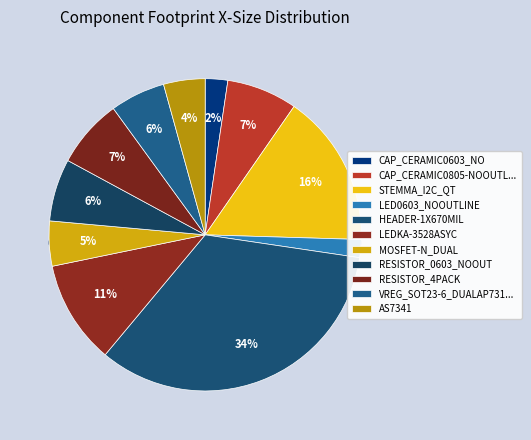

What is the smallest slice in the pie chart?

LED0603_NOOUTLINE